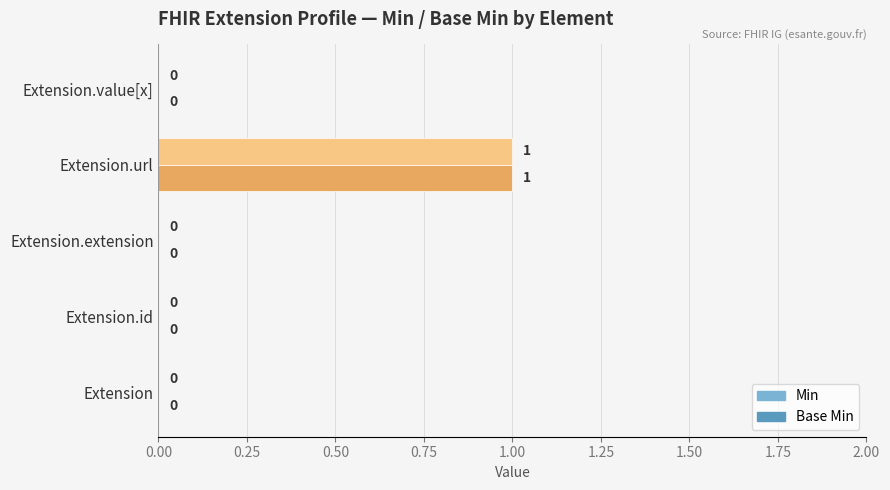

Which series has the largest range (max minus min)?

Min